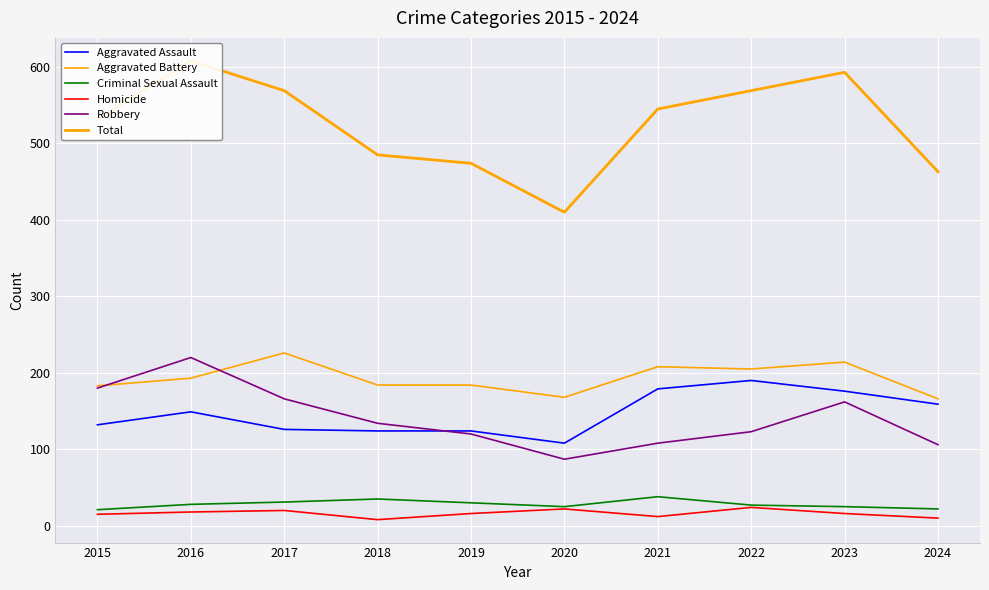

Reading left to right, list all the values displayed in this chart.

Aggravated Assault: 2015=132	2016=149	2017=126	2018=124	2019=124	2020=108	2021=179	2022=190	2023=176	2024=159
Aggravated Battery: 2015=183	2016=193	2017=226	2018=184	2019=184	2020=168	2021=208	2022=205	2023=214	2024=166
Criminal Sexual Assault: 2015=21	2016=28	2017=31	2018=35	2019=30	2020=25	2021=38	2022=27	2023=25	2024=22
Homicide: 2015=15	2016=18	2017=20	2018=8	2019=16	2020=22	2021=12	2022=24	2023=16	2024=10
Robbery: 2015=180	2016=220	2017=166	2018=134	2019=120	2020=87	2021=108	2022=123	2023=162	2024=106
Total: 2015=531	2016=608	2017=569	2018=485	2019=474	2020=410	2021=545	2022=569	2023=593	2024=463